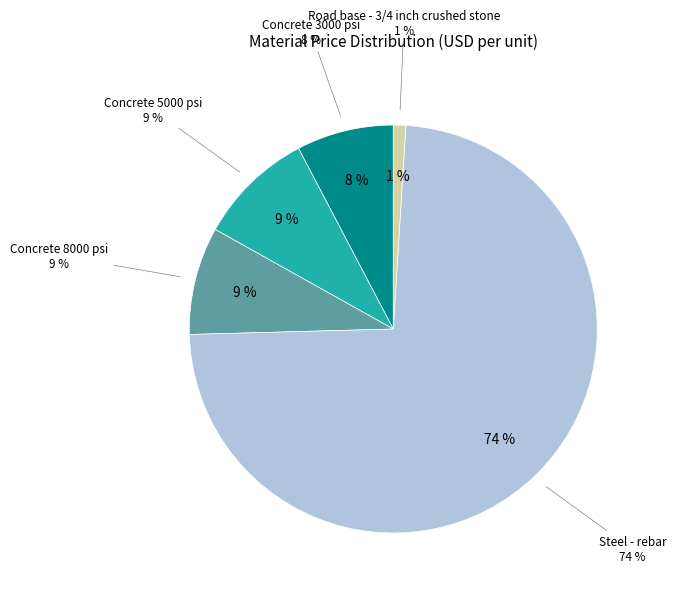

To the nearest percent, what is the average slice percentage?

20%